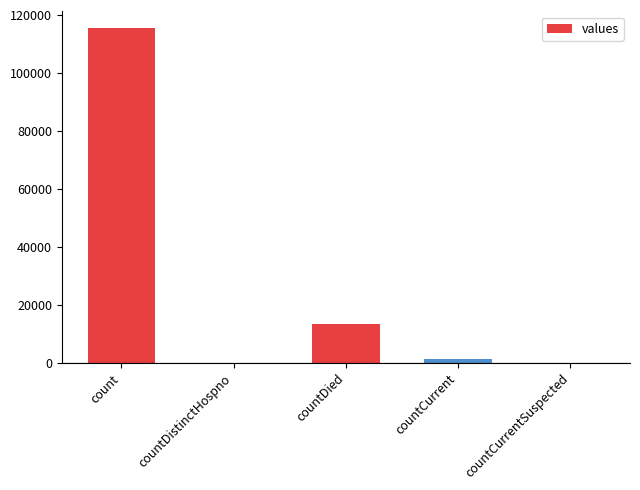

What is the sum of all values?

130105